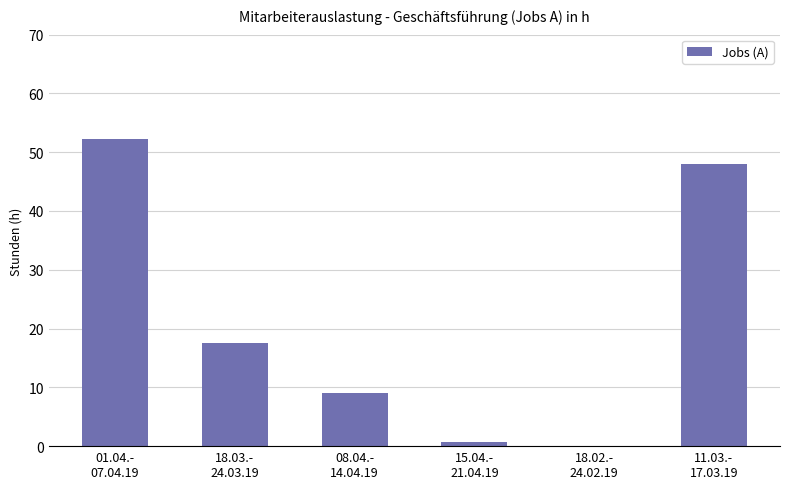

What is the ratio of the value at 18.03.-
24.03.19 to the value at 08.04.-
14.04.19?

1.9